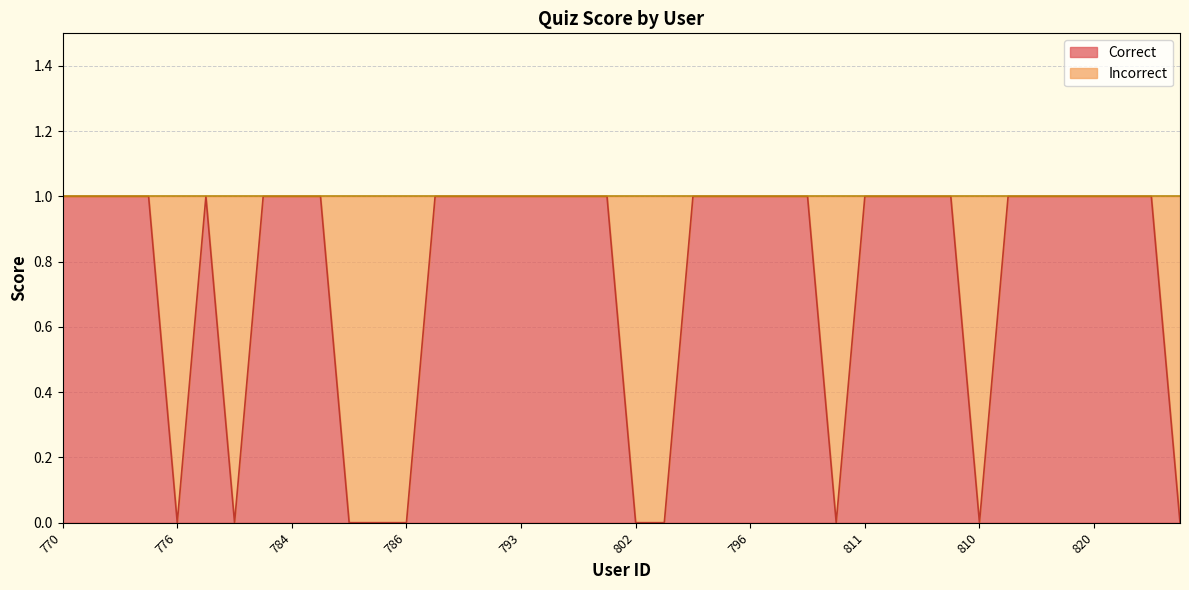

What is the sum of all values?

30